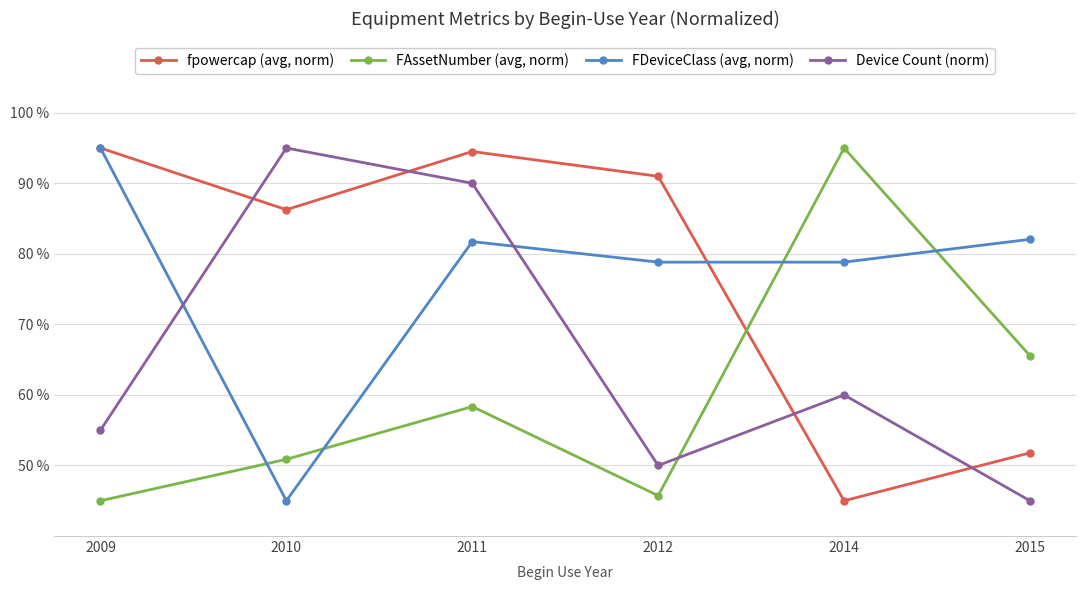

At which label is Device Count (norm) closest to 70?

2014